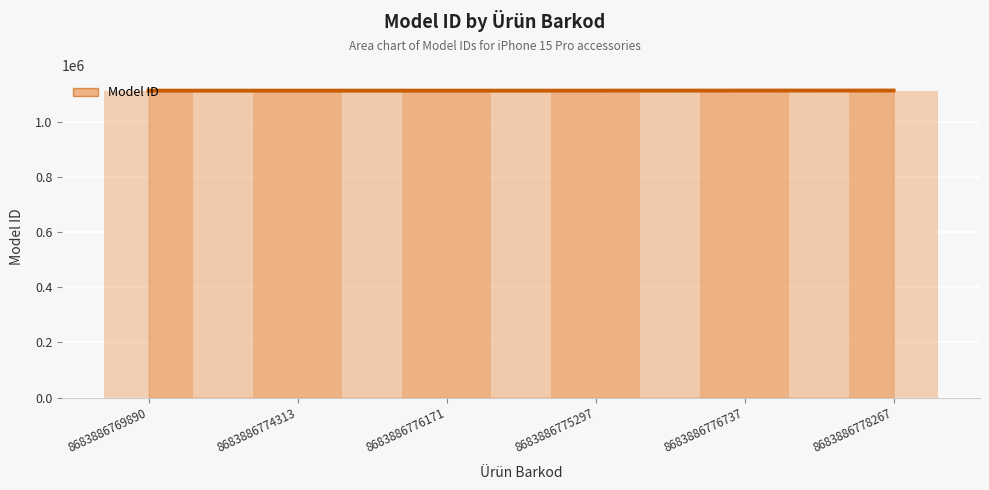

Reading left to right, list all the values displayed in this chart.

8683886769890=1112598	8683886774313=1112634	8683886776171=1112635	8683886775297=1112668	8683886776737=1112900	8683886778267=1113083